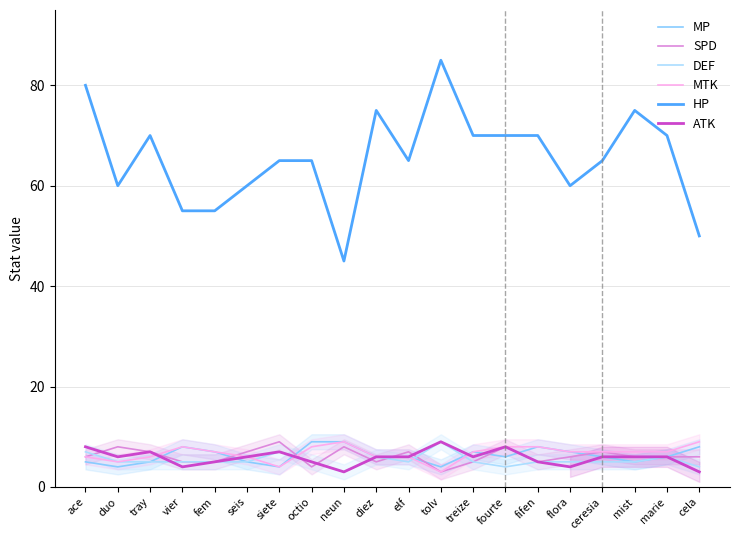

Which label corresponds to the smallest value in the chart?

tolv